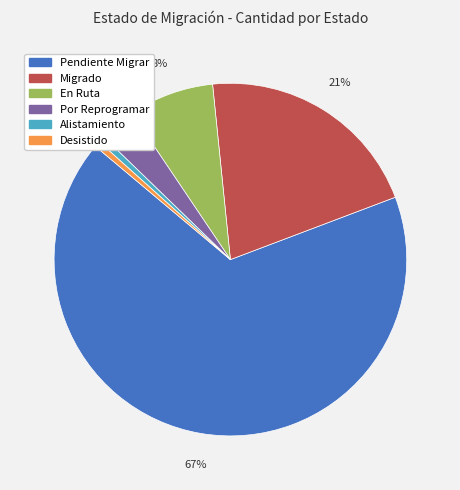

Between Por Reprogramar and En Ruta, which is larger?

En Ruta